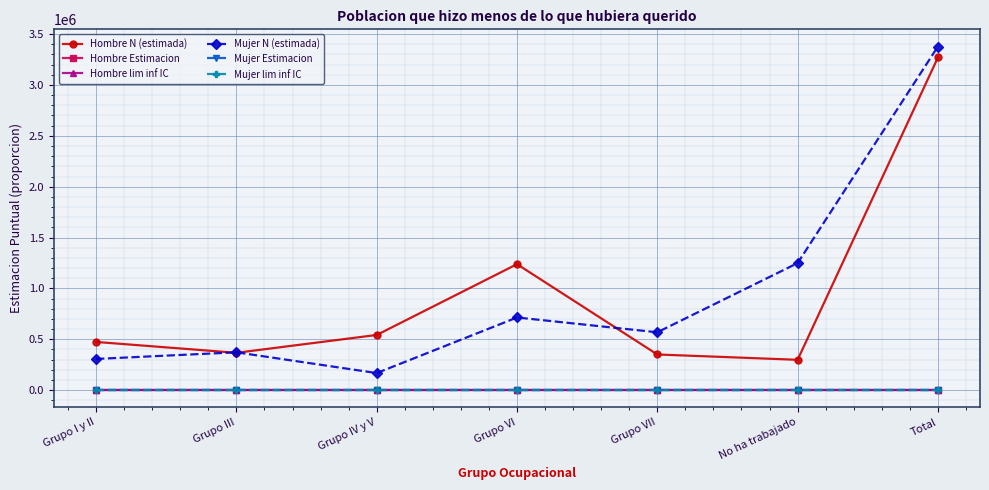

True or false: Hombre lim inf IC and Mujer Estimacion cross at least once.

False